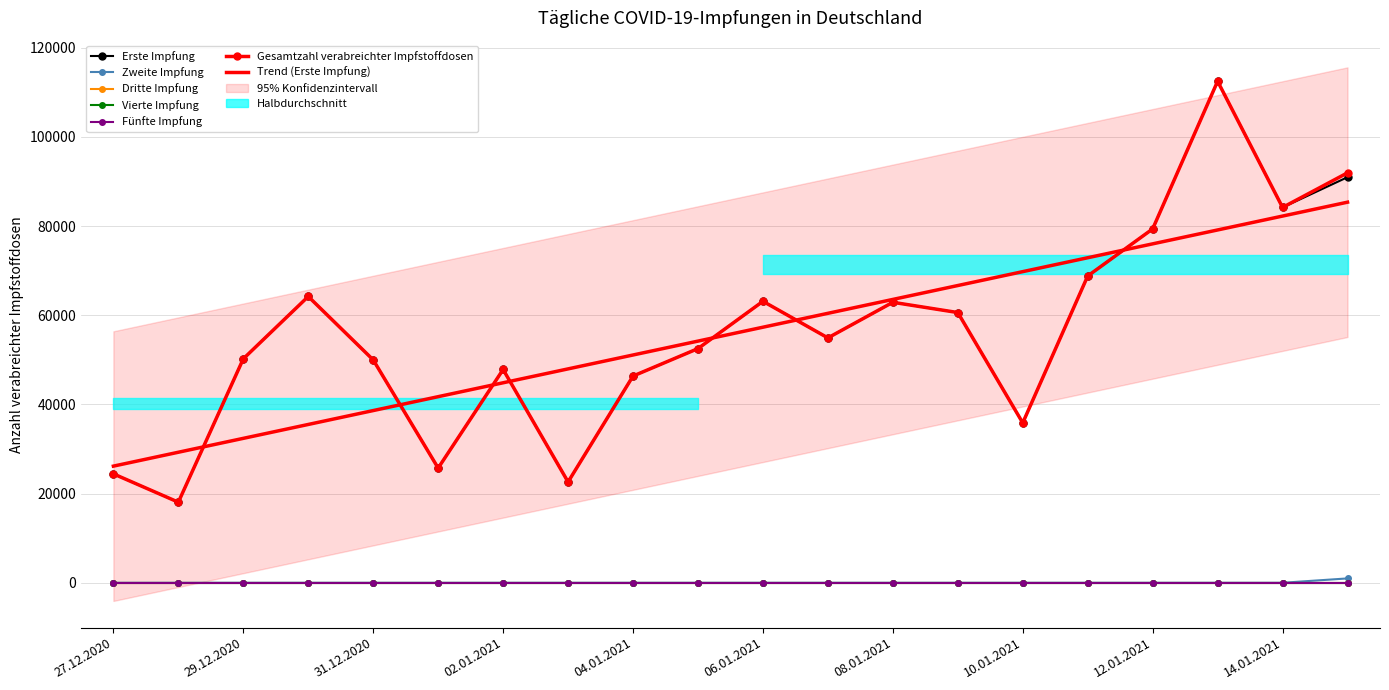

Reading left to right, list all the values displayed in this chart.

Erste Impfung: 27.12.2020=24427	28.12.2020=18073	29.12.2020=50229	30.12.2020=64213	31.12.2020=49985	01.01.2021=25723	02.01.2021=47835	03.01.2021=22614	04.01.2021=46362	05.01.2021=52522	06.01.2021=63128	07.01.2021=54921	08.01.2021=62906	09.01.2021=60605	10.01.2021=35858	11.01.2021=68803	12.01.2021=79365	13.01.2021=112478	14.01.2021=84179	15.01.2021=90965
Zweite Impfung: 27.12.2020=0	28.12.2020=0	29.12.2020=0	30.12.2020=0	31.12.2020=0	01.01.2021=0	02.01.2021=0	03.01.2021=0	04.01.2021=0	05.01.2021=0	06.01.2021=0	07.01.2021=0	08.01.2021=0	09.01.2021=0	10.01.2021=0	11.01.2021=0	12.01.2021=0	13.01.2021=0	14.01.2021=0	15.01.2021=977
Gesamtzahl verabreichter Impfstoffdosen: 27.12.2020=24427	28.12.2020=18073	29.12.2020=50229	30.12.2020=64213	31.12.2020=49985	01.01.2021=25723	02.01.2021=47835	03.01.2021=22614	04.01.2021=46362	05.01.2021=52522	06.01.2021=63128	07.01.2021=54921	08.01.2021=62906	09.01.2021=60605	10.01.2021=35858	11.01.2021=68803	12.01.2021=79365	13.01.2021=112478	14.01.2021=84179	15.01.2021=91942